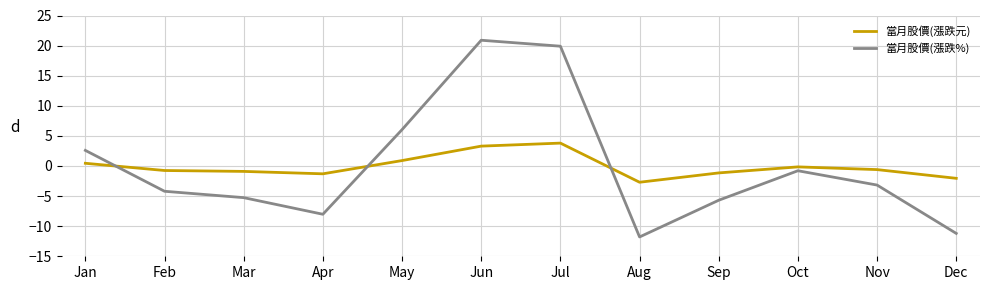

In 當月股價(漲跌元), how many points are higher than both neighbors (excluding endpoints)?

2